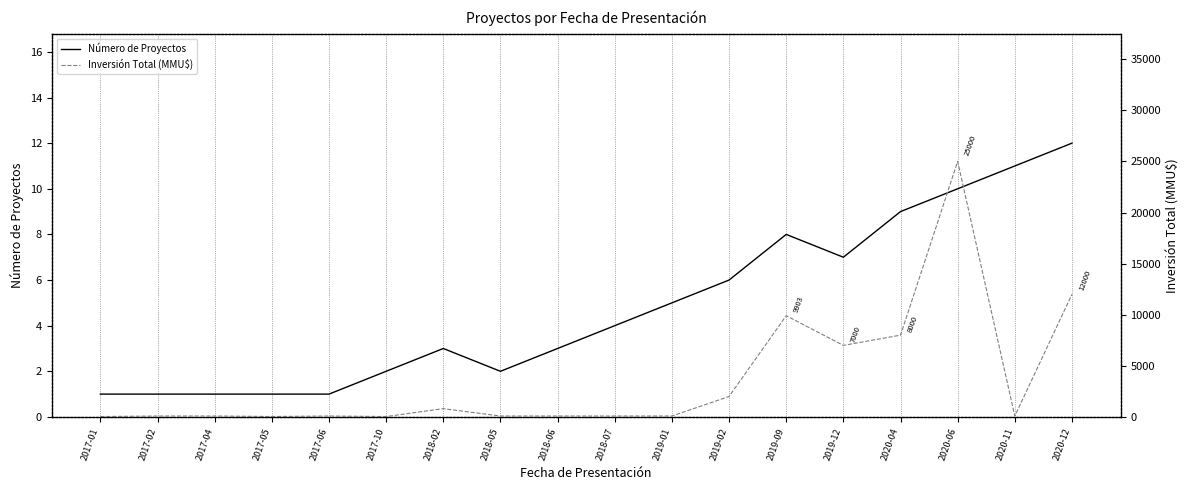

Count the number of data series in this chart.

2